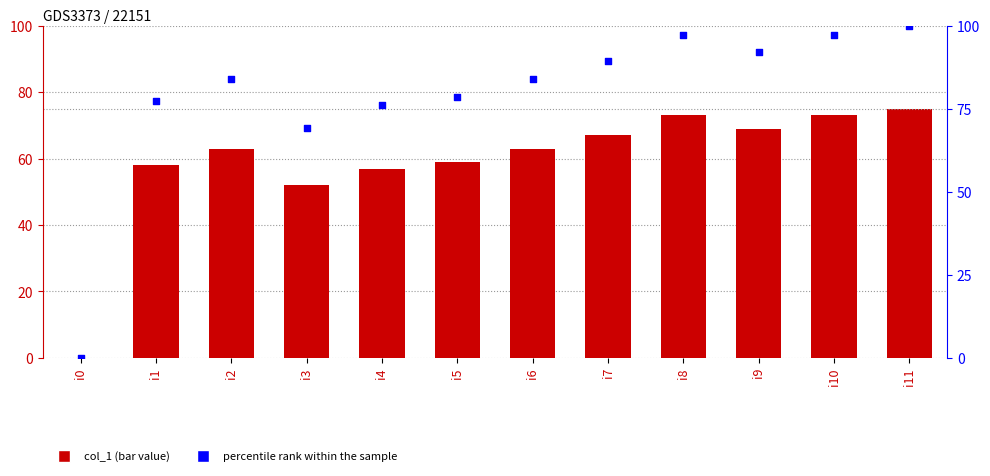

At which category is the sum across all series the highest?

i11